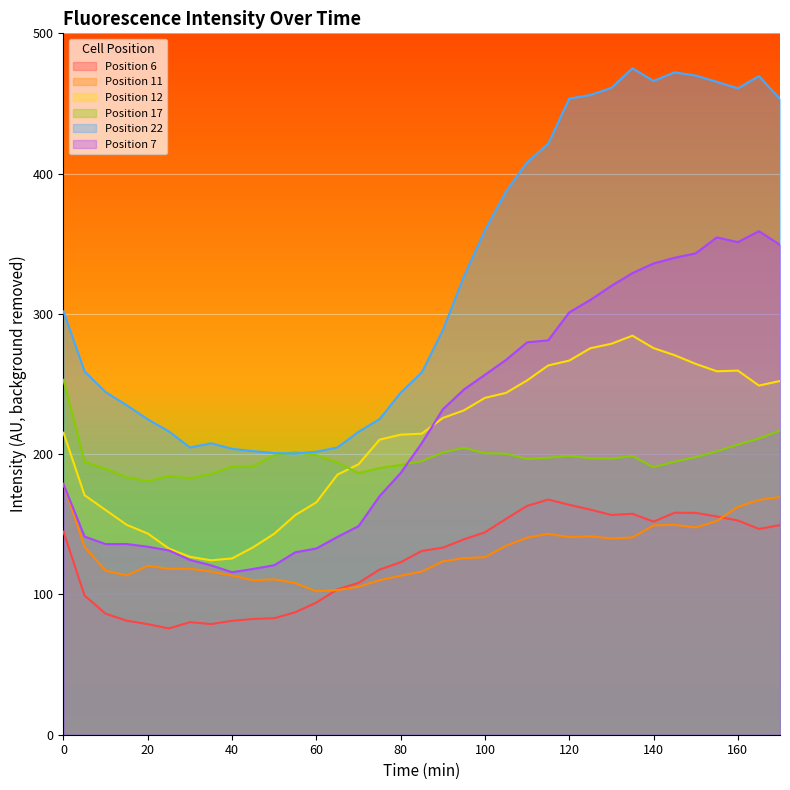

What is the smallest value displayed?

75.7